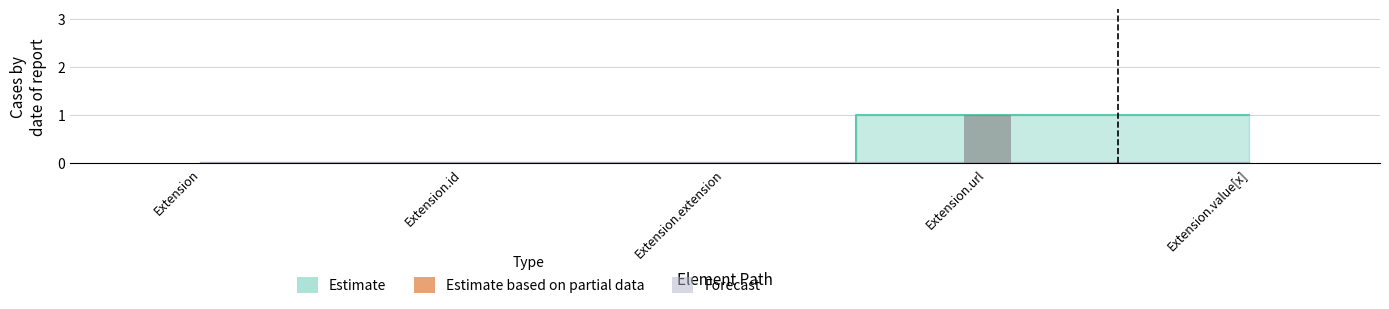

Which series has the largest range (max minus min)?

Estimate